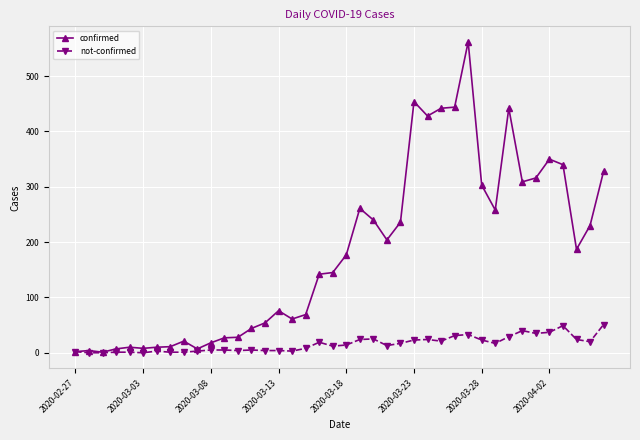

True or false: confirmed has more than 2 points higher than both neighbors.

True